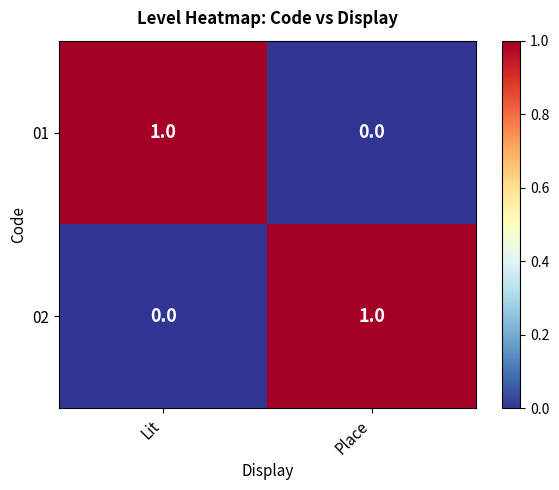

What is the total value across all series at Lit?

1